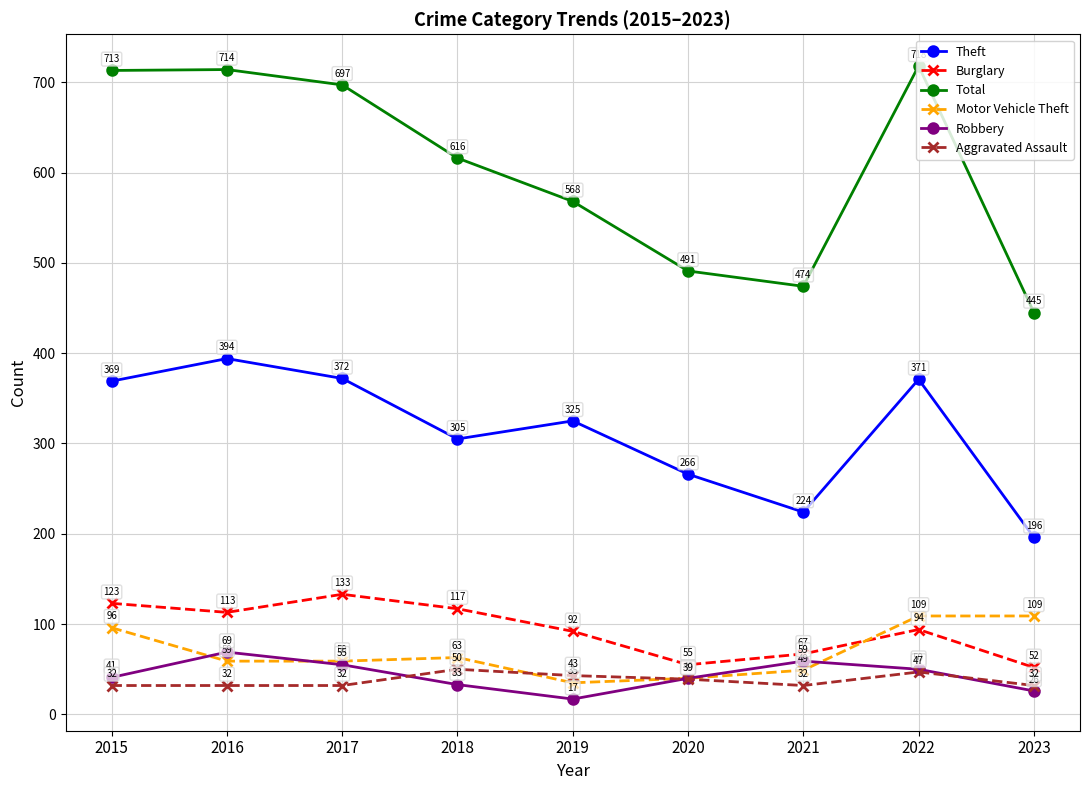

Reading left to right, transcribe all the data shown in this chart.

Theft: 2015=369	2016=394	2017=372	2018=305	2019=325	2020=266	2021=224	2022=371	2023=196
Burglary: 2015=123	2016=113	2017=133	2018=117	2019=92	2020=55	2021=67	2022=94	2023=52
Total: 2015=713	2016=714	2017=697	2018=616	2019=568	2020=491	2021=474	2022=718	2023=445
Motor Vehicle Theft: 2015=96	2016=59	2017=59	2018=63	2019=35	2020=40	2021=49	2022=109	2023=109
Robbery: 2015=41	2016=69	2017=55	2018=33	2019=17	2020=40	2021=59	2022=50	2023=26
Aggravated Assault: 2015=32	2016=32	2017=32	2018=50	2019=43	2020=39	2021=32	2022=47	2023=32